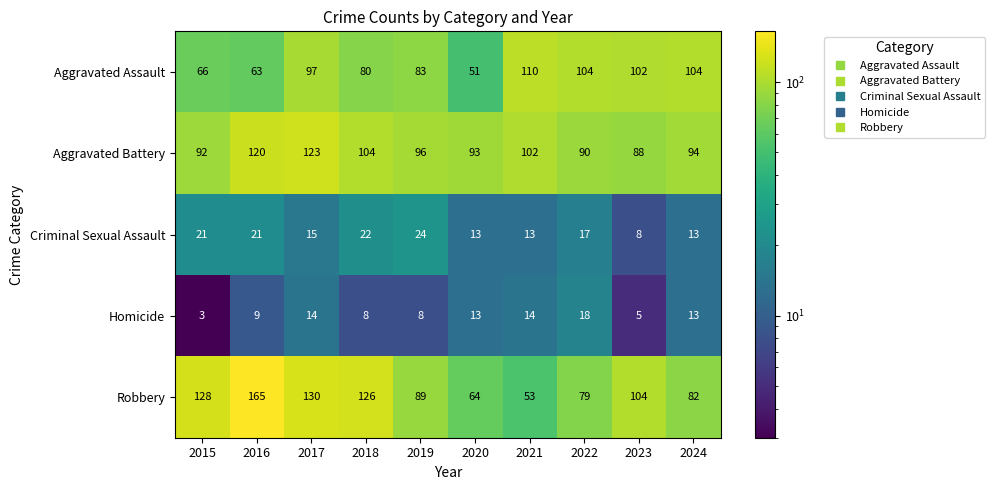

What is the sum of all Criminal Sexual Assault values?

167